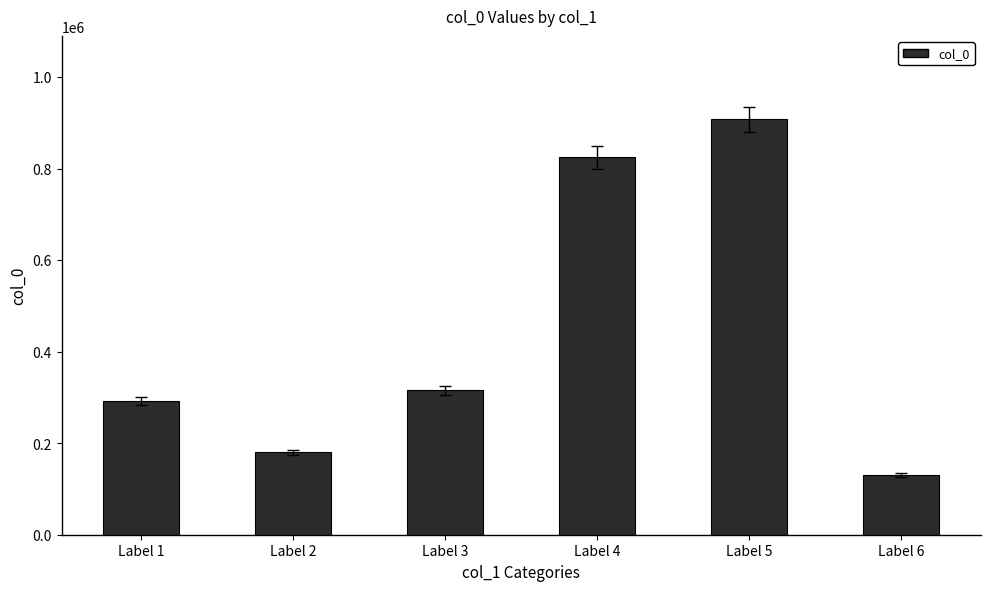

List the labels in order of value, smallest first.

Label 6, Label 2, Label 1, Label 3, Label 4, Label 5